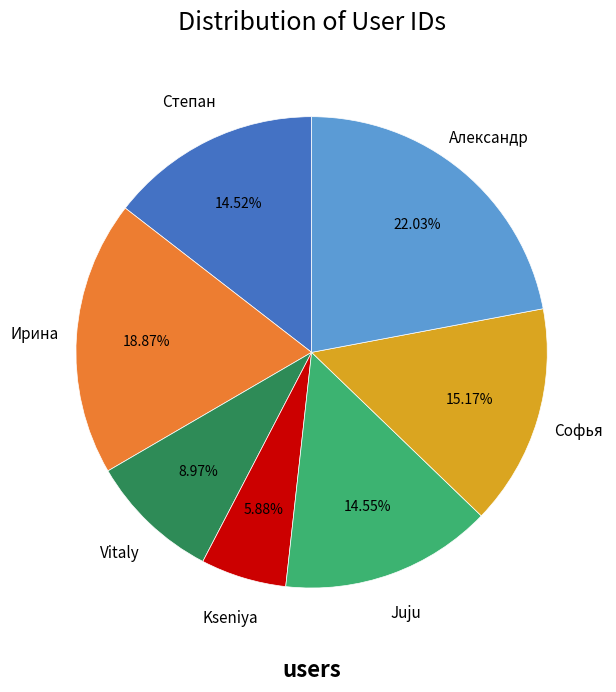

Does any single category account for the majority?

No